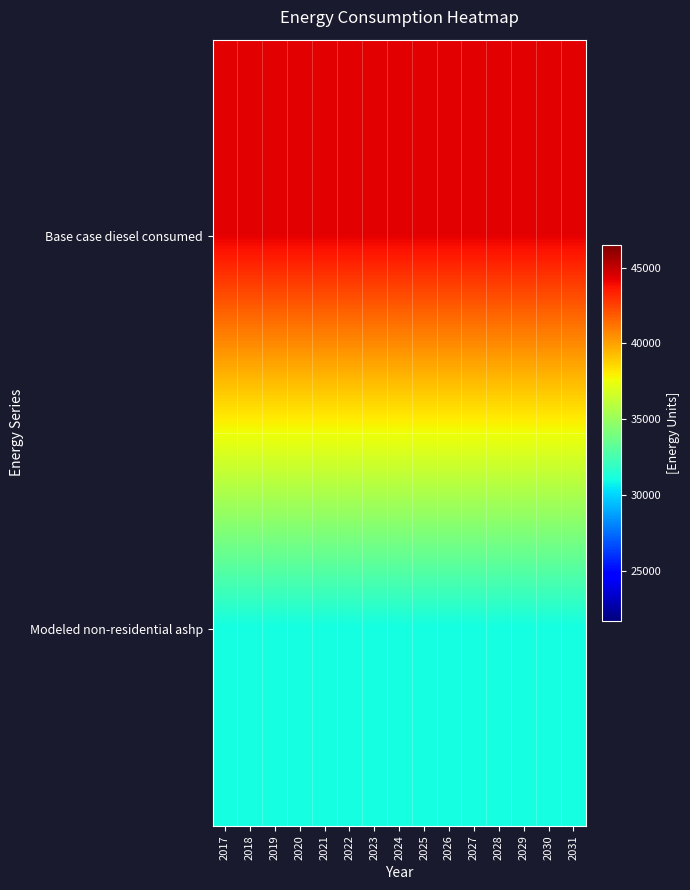

Which series has the widest spread of values?

Base case diesel consumed